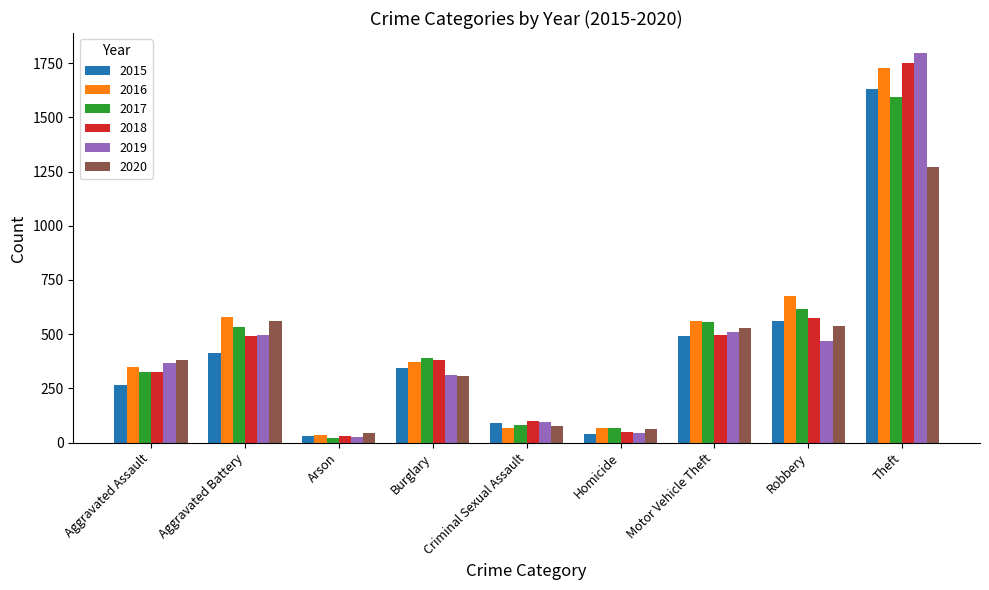

What is the difference between the maximum and minimum values in the 2019 series?

1771